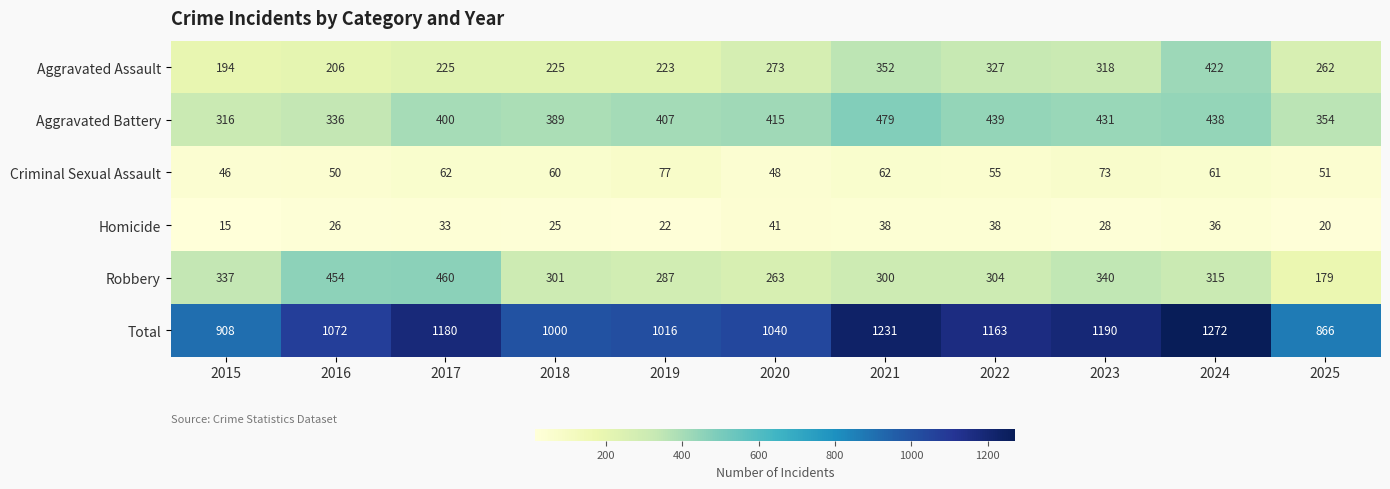

Between 2015 and 2024, which series saw the biggest shift?

Total